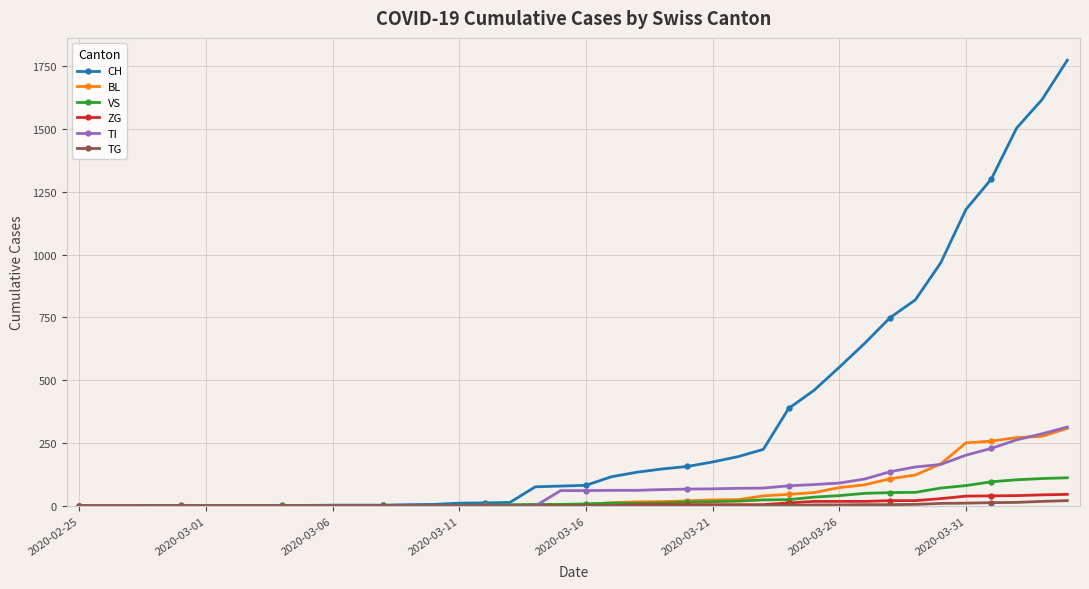

Which series has the largest range (max minus min)?

CH